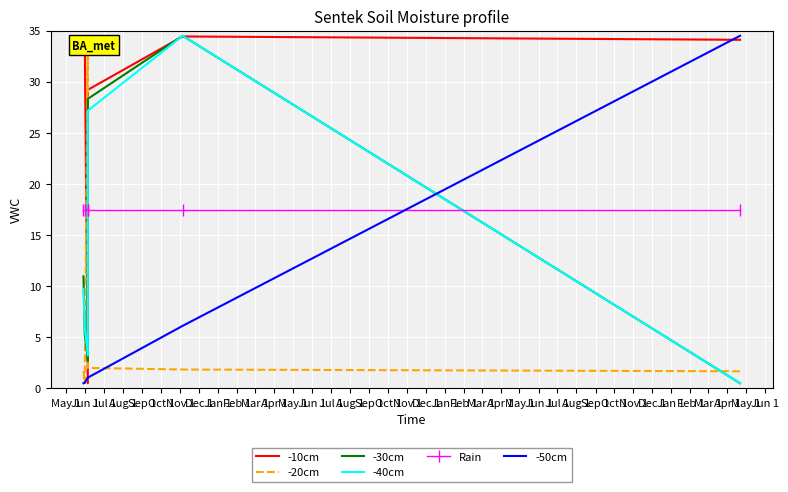

True or false: -50cm has a value of 0.5 at Jun 1.

True